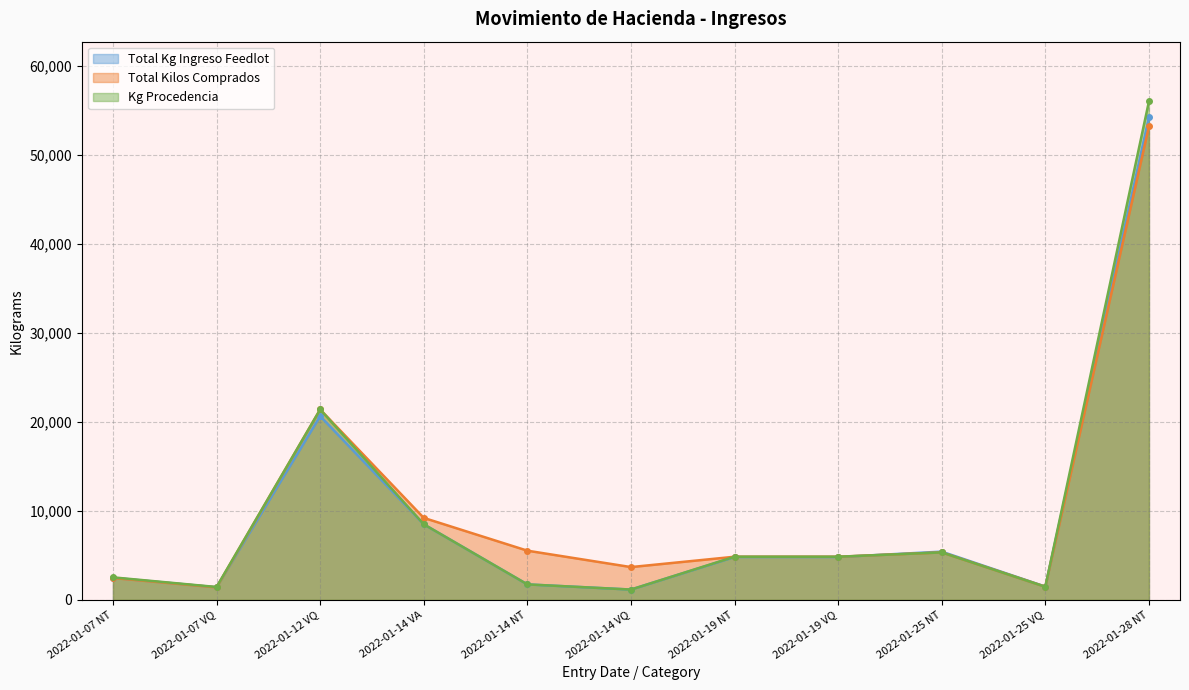

Reading left to right, list all the values displayed in this chart.

Total Kg Ingreso Feedlot: 2482.0	1418.0	20660.0	8500.0	1740.0	1160.0	4820.0	4820.0	5424.0	1496.0	54260.0
Total Kilos Comprados: 2456.0	1403.4	21410.0	9218.0	5530.8	3687.2	4850.1	4850.1	5338.0	1472.5	53238.0
Kg Procedencia: 2533.0	1447.0	21410.0	8500.0	1740.0	1160.0	4850.0	4850.0	5338.0	1472.0	56040.0